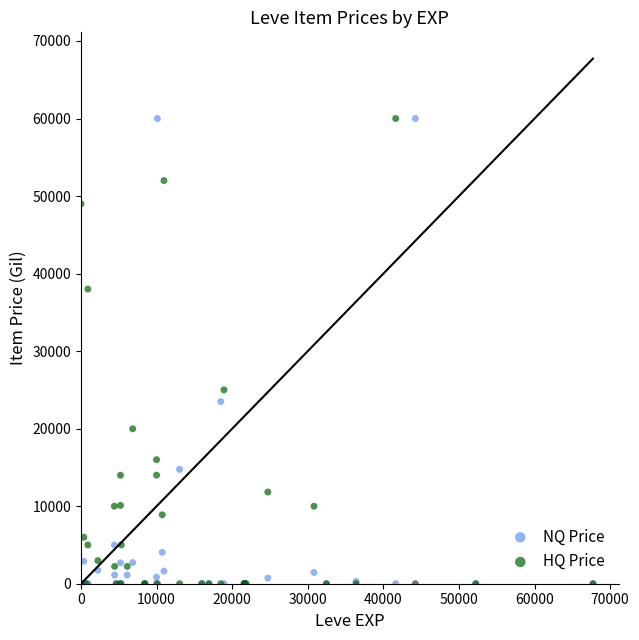

In the HQ Price series, what Y value is closest to 30000?

25000.0